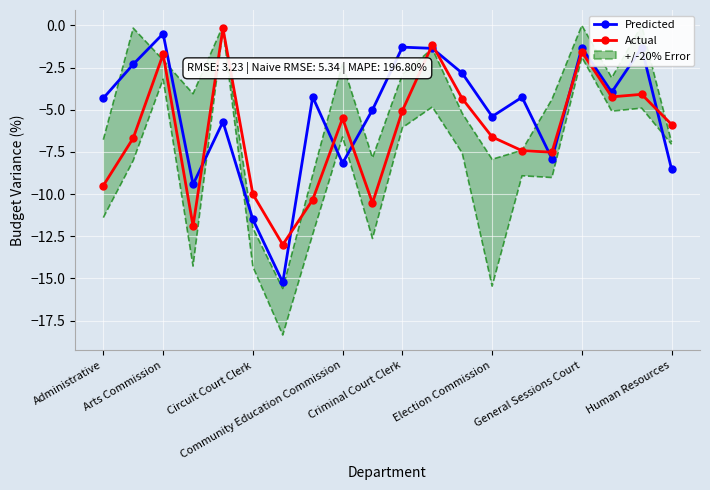

Reading left to right, transcribe all the data shown in this chart.

Predicted: -4.3	-2.3	-0.5	-9.4	-5.7	-11.5	-15.2	-4.2	-8.2	-5.0	-1.3	-1.4	-2.8	-5.4	-4.3	-7.9	-1.3	-4.0	-1.3	-8.5
Actual: -9.5	-6.7	-1.7	-11.9	-0.2	-10.0	-13.0	-10.3	-5.5	-10.5	-5.1	-1.1	-4.3	-6.6	-7.4	-7.5	-1.6	-4.2	-4.1	-5.9